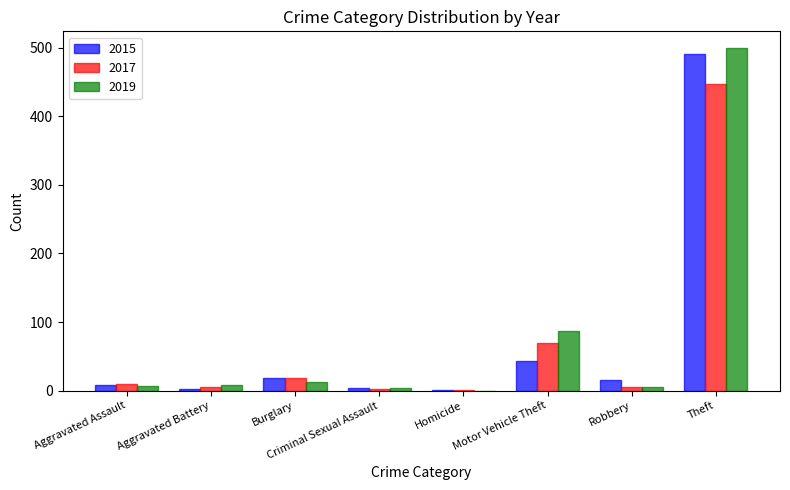

At which category is the sum across all series the highest?

Theft